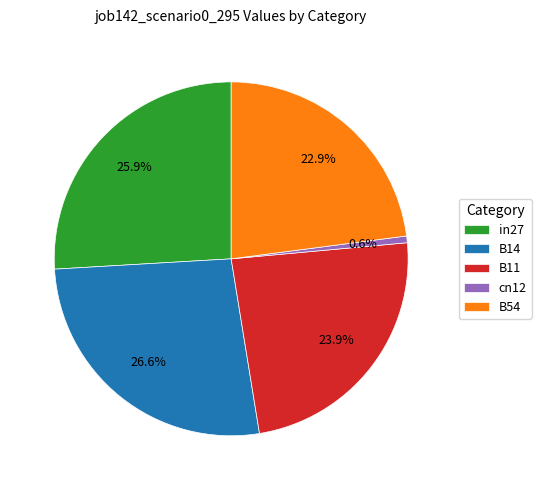

The B14 slice represents 27% of the pie. True or false?

True